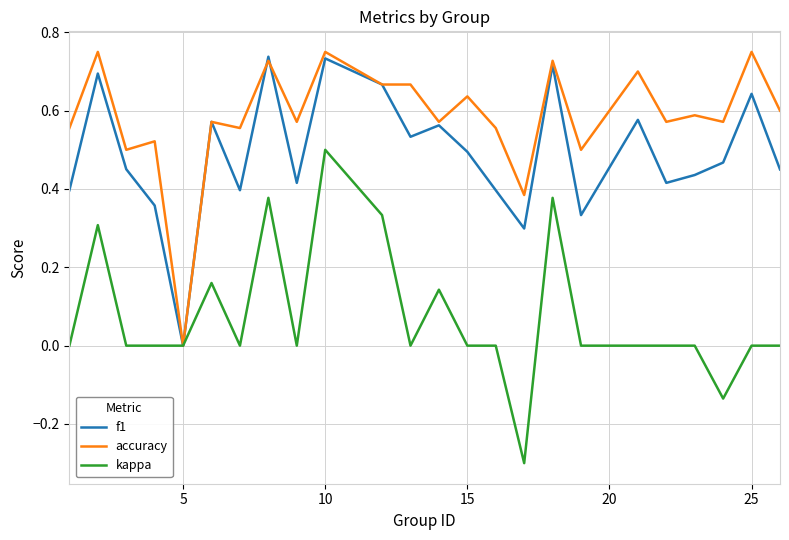

How many lines are shown in the chart?

3